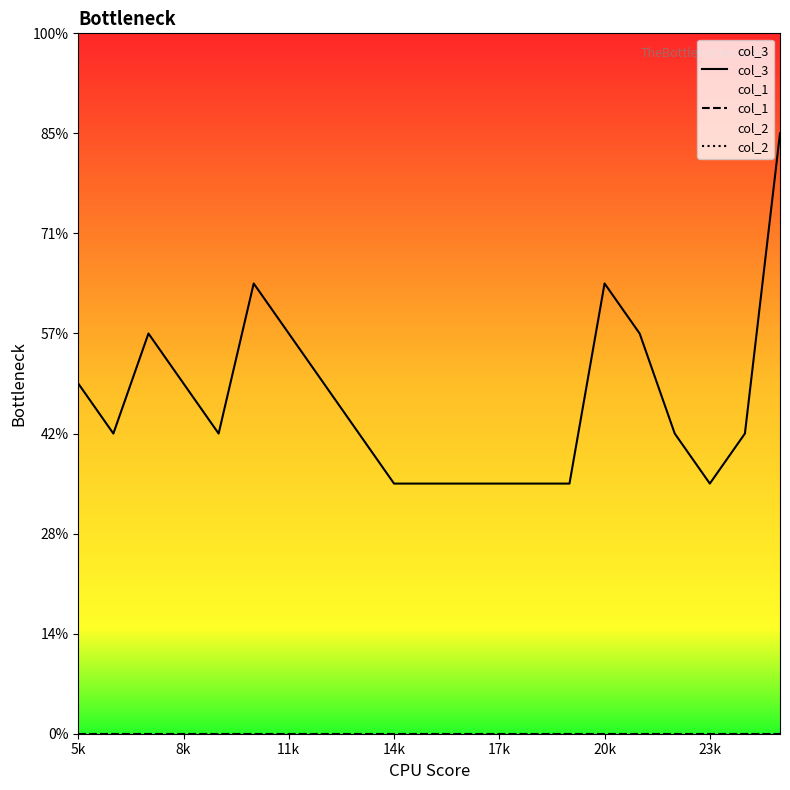

Does the chart display data point markers on the line(s)?

No